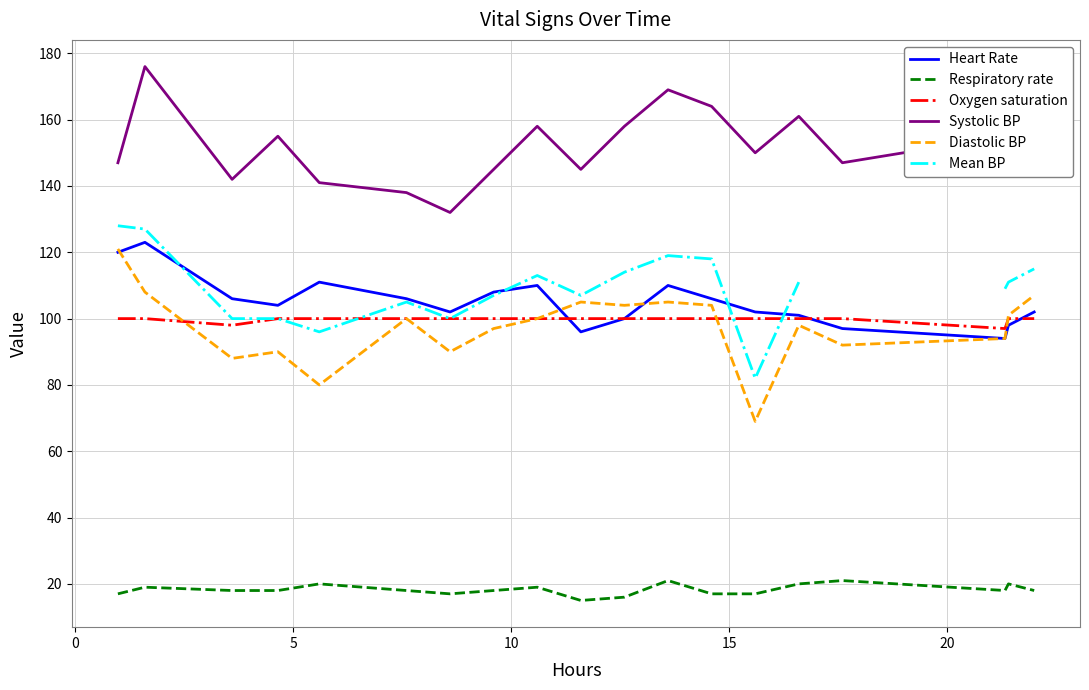

What is the value of the Heart Rate point at the 8th from the left?

108.0